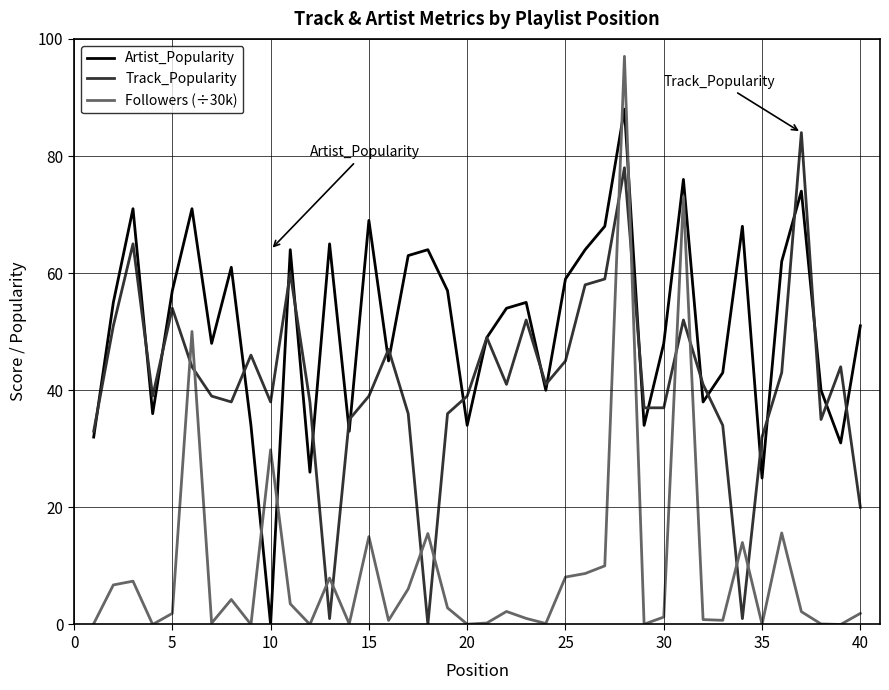

What is the greatest value displayed?

97.0